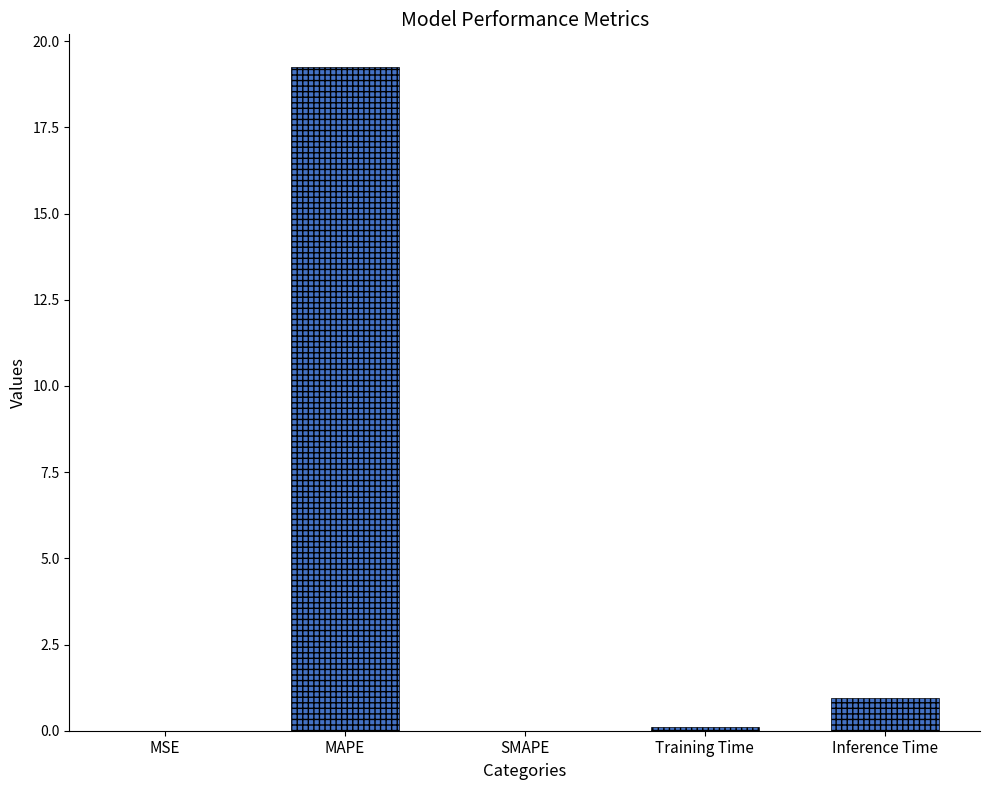

What is the greatest value displayed?

19.2